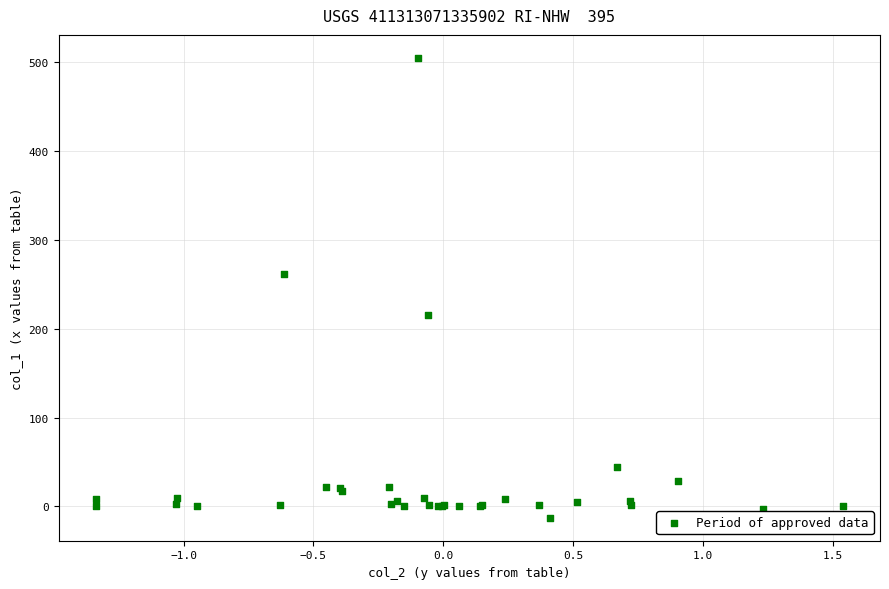

What Y value in the scatter plot is closest to 246?

261.4